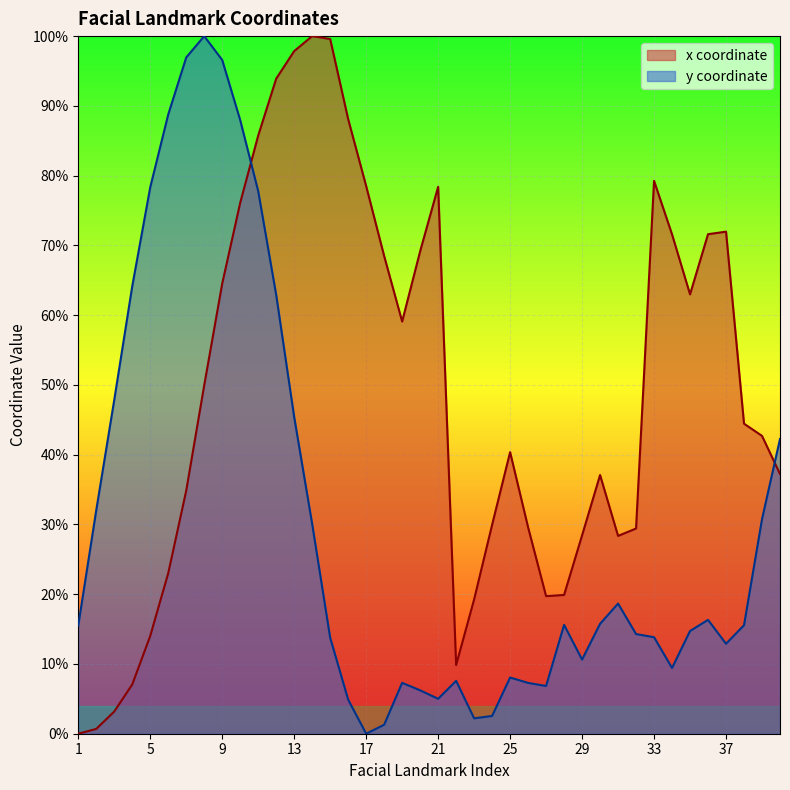

How many times do y and x cross each other?

2